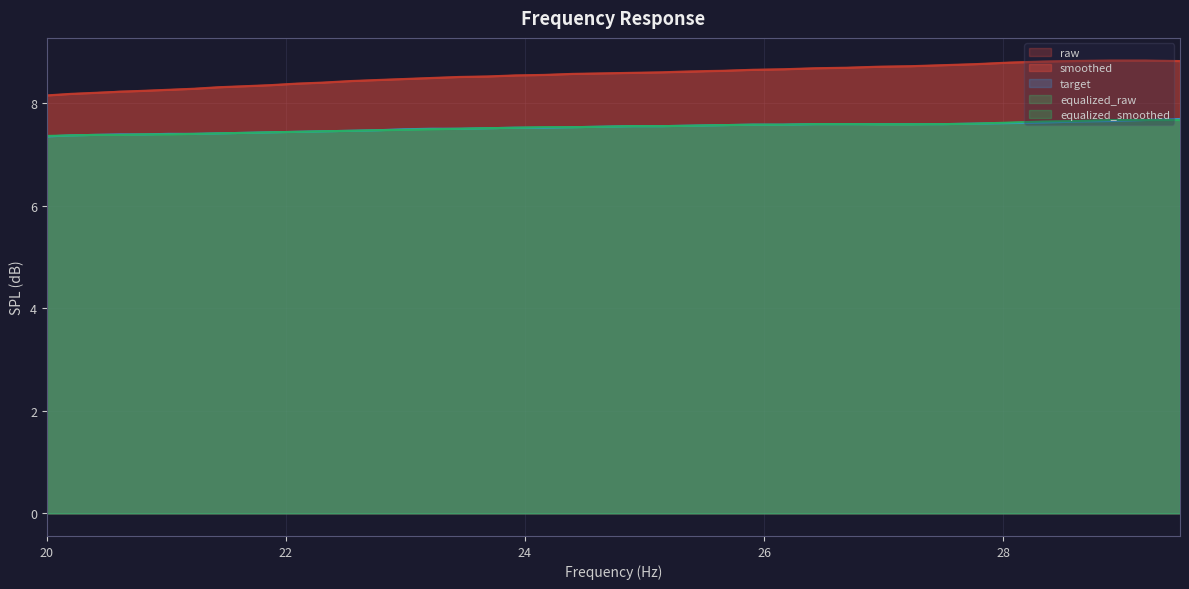

What is the smallest value displayed?

7.3